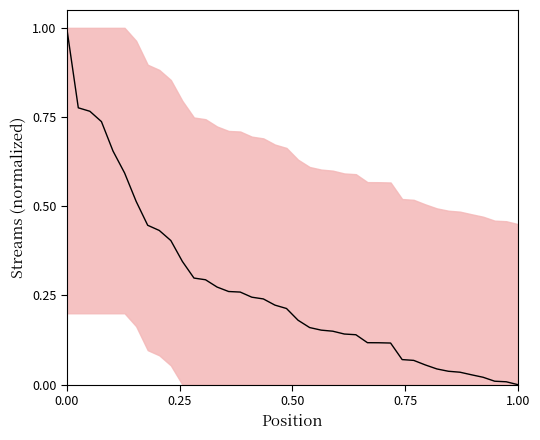

Does the chart display data point markers on the line(s)?

No